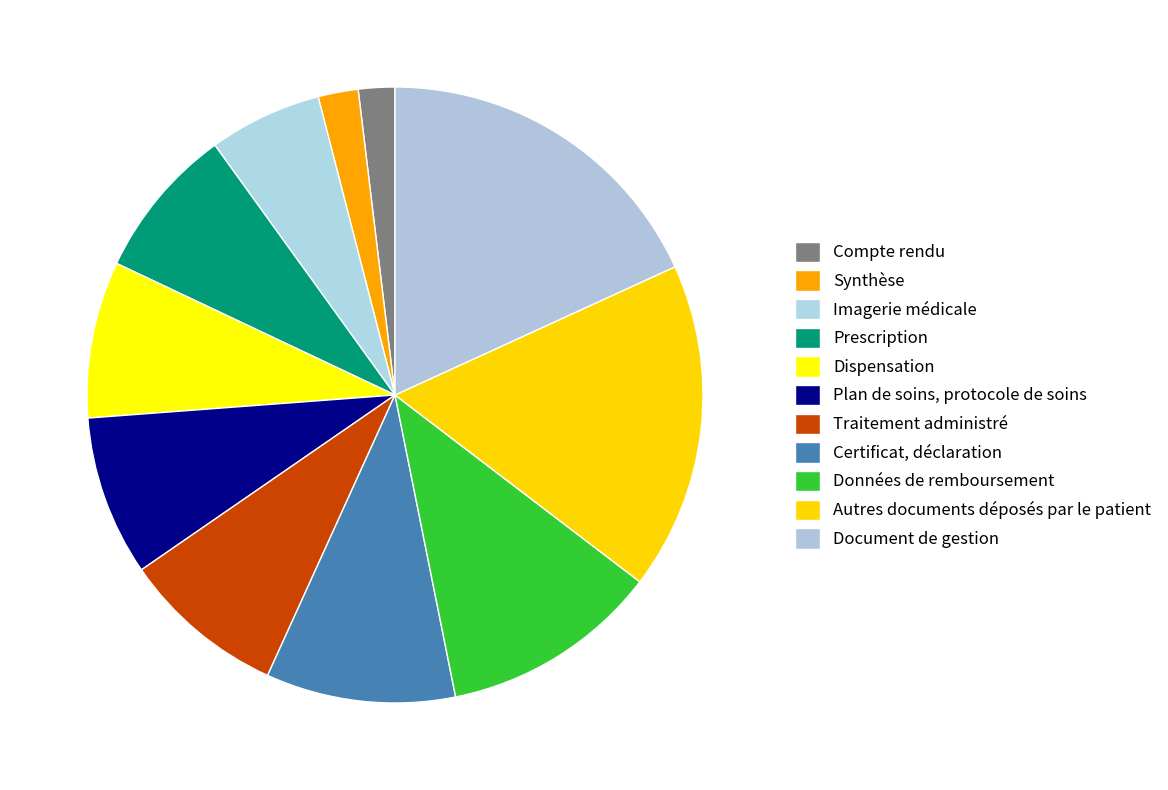

What is the change in value from Compte rendu to Traitement administré?

+35